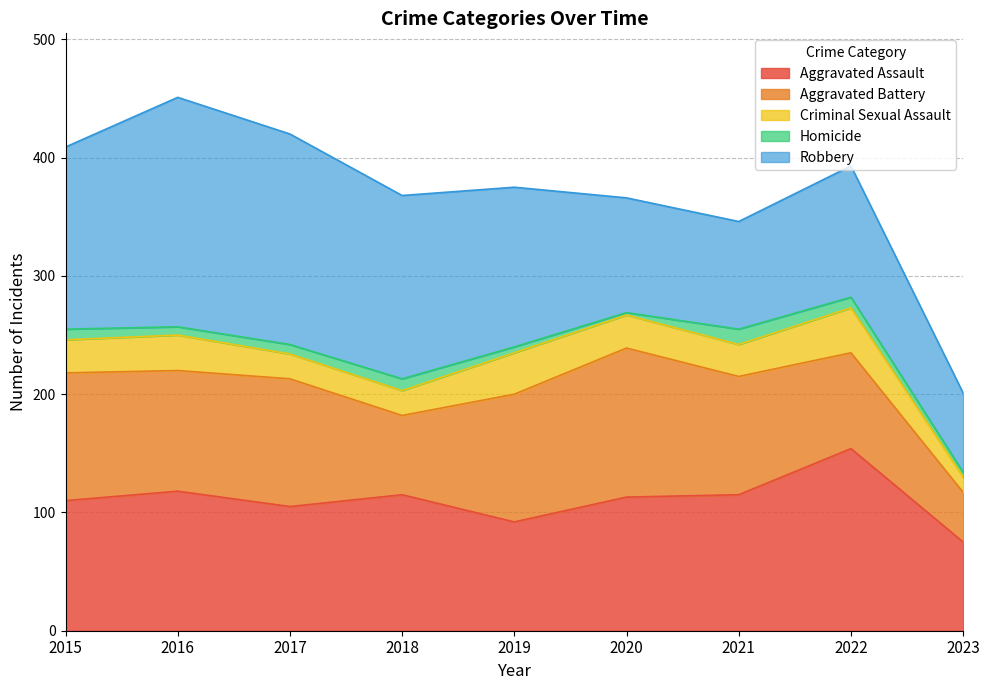

Rank the categories by Homicide value from lowest to highest.

2020, 2023, 2019, 2016, 2017, 2015, 2022, 2018, 2021